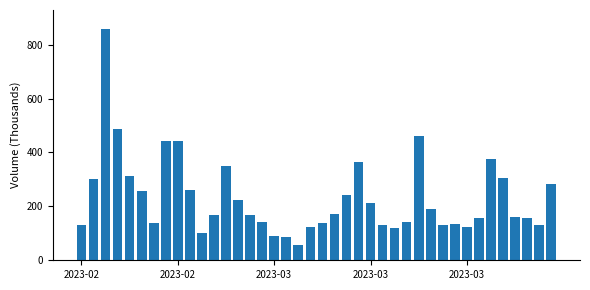

What is the minimum value shown in the chart?

57.4